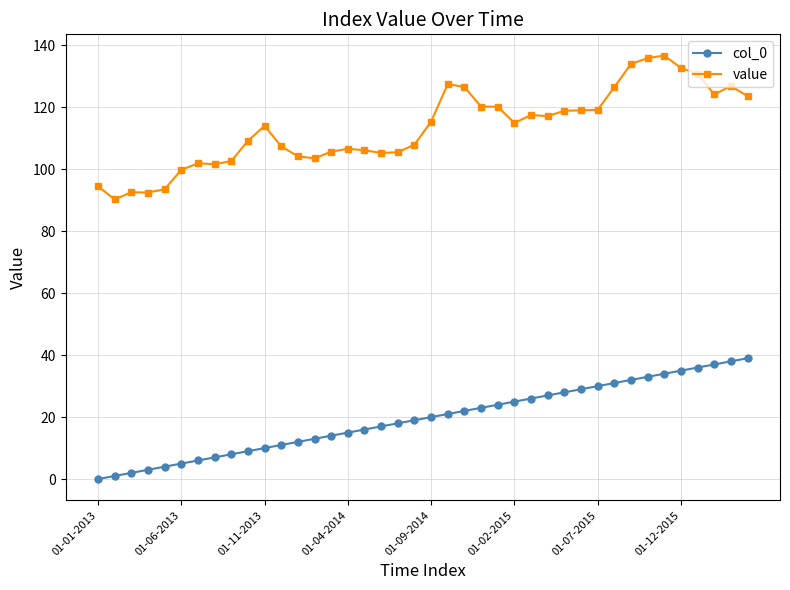

What is the value of the value point at the 29th from the left?

118.9